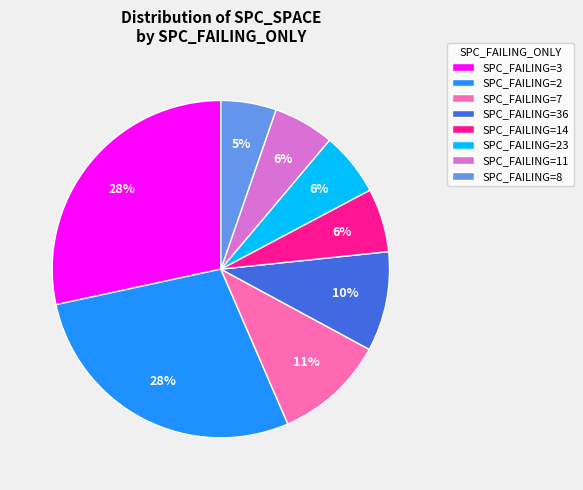

Combined, do SPC_FAILING=3 and SPC_FAILING=8 account for over 50%?

No